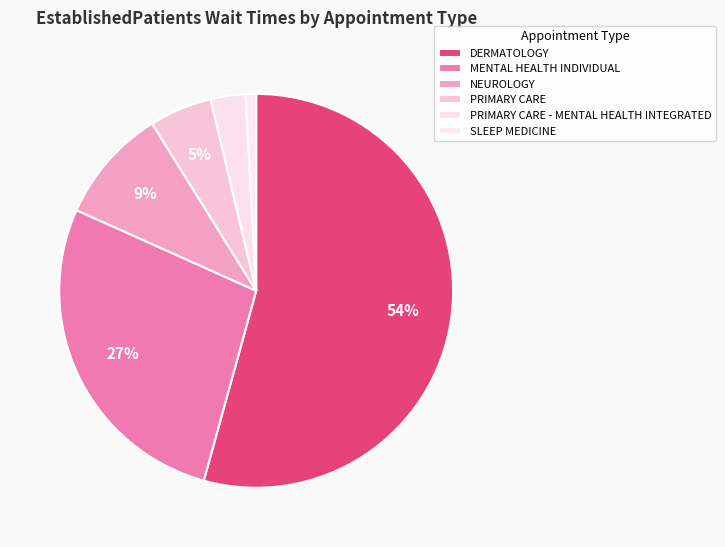

How many segments does this pie chart have?

6